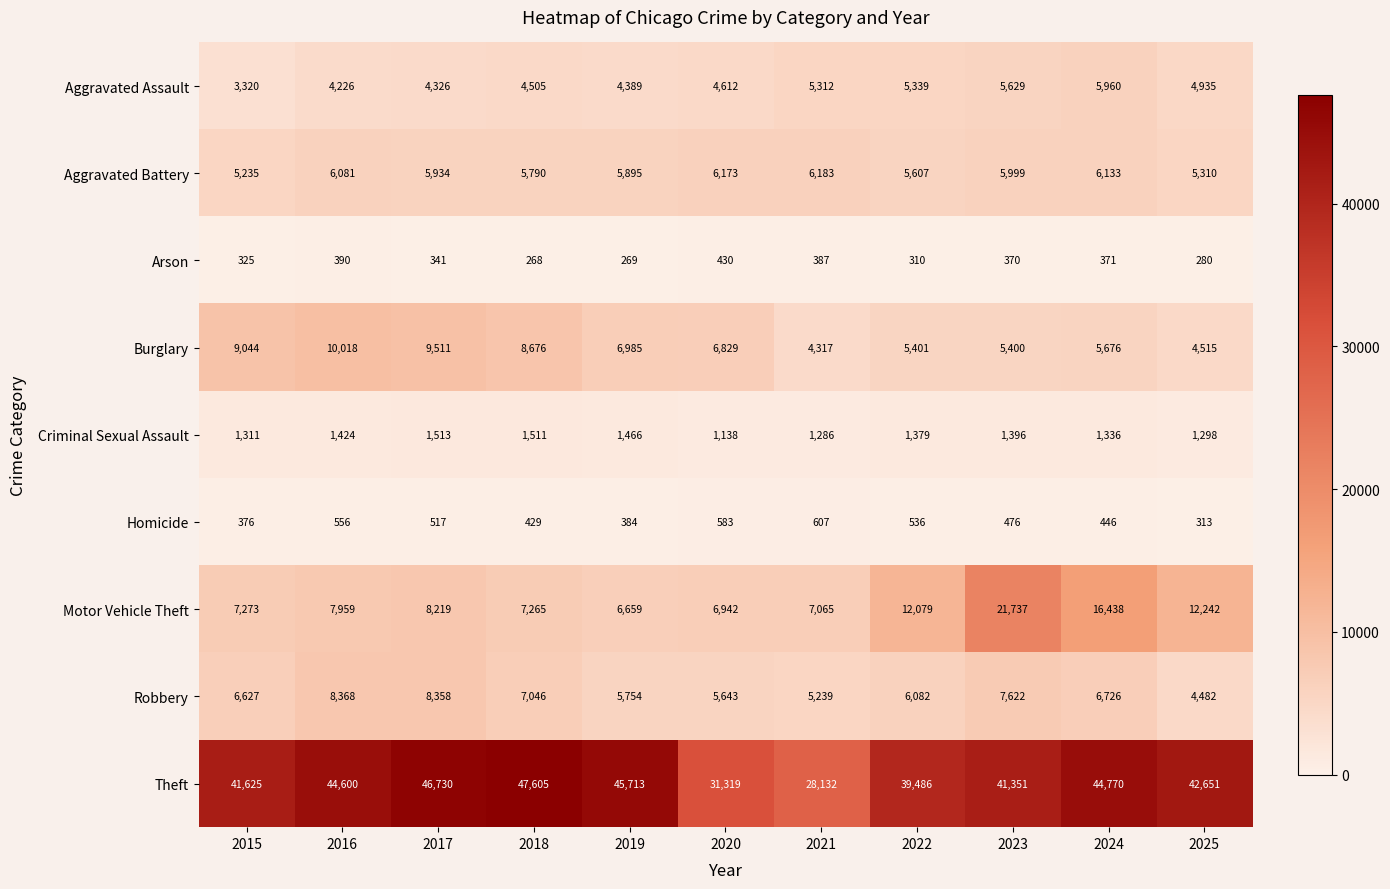

What is the sum of the Burglary values at 2022 and 2015?

14445